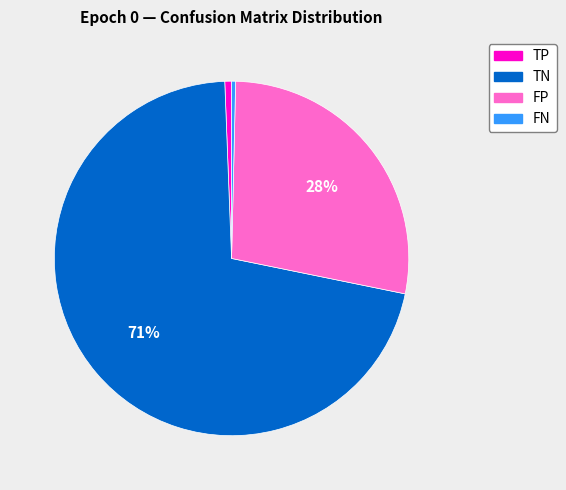

Is it true that TP is 1% of the pie?

True